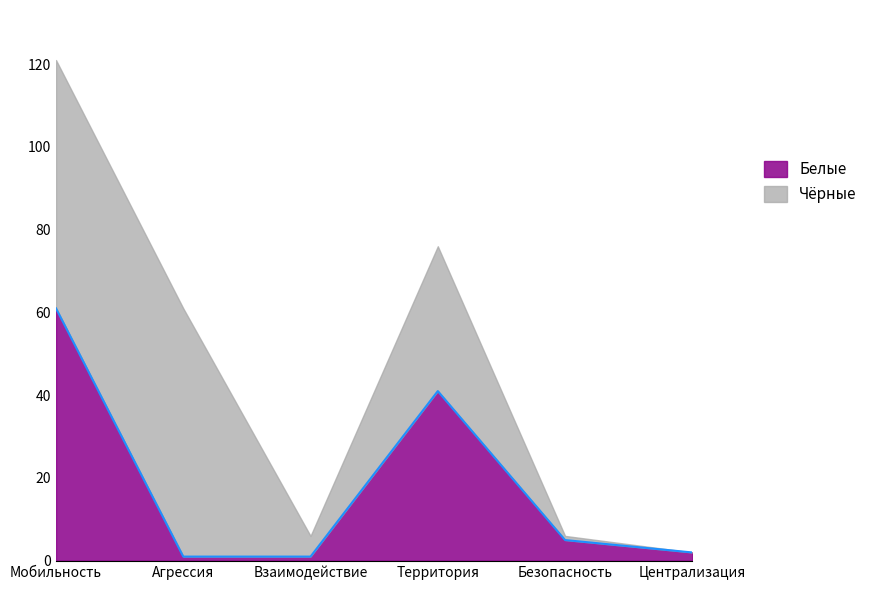

What is the difference between the values at Территория and Централизация?

39